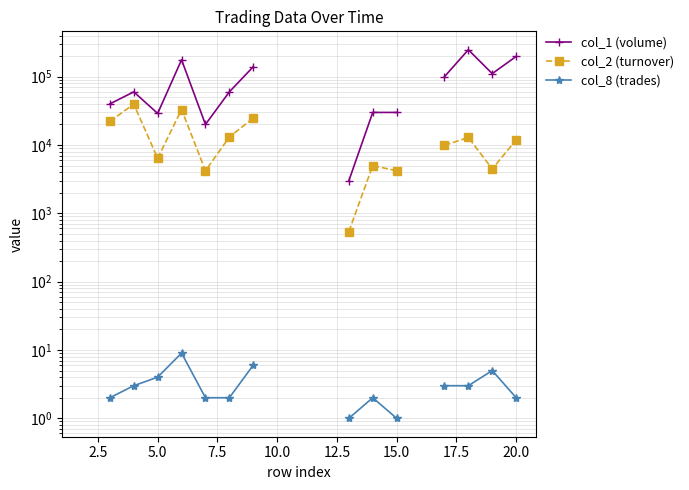

How many lines are shown in the chart?

3